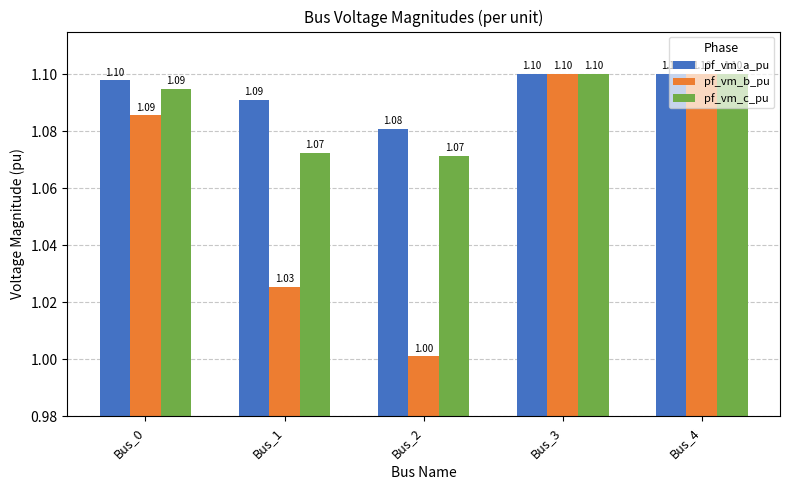

Rank the series by their average value, from lowest to highest.

pf_vm_b_pu, pf_vm_c_pu, pf_vm_a_pu